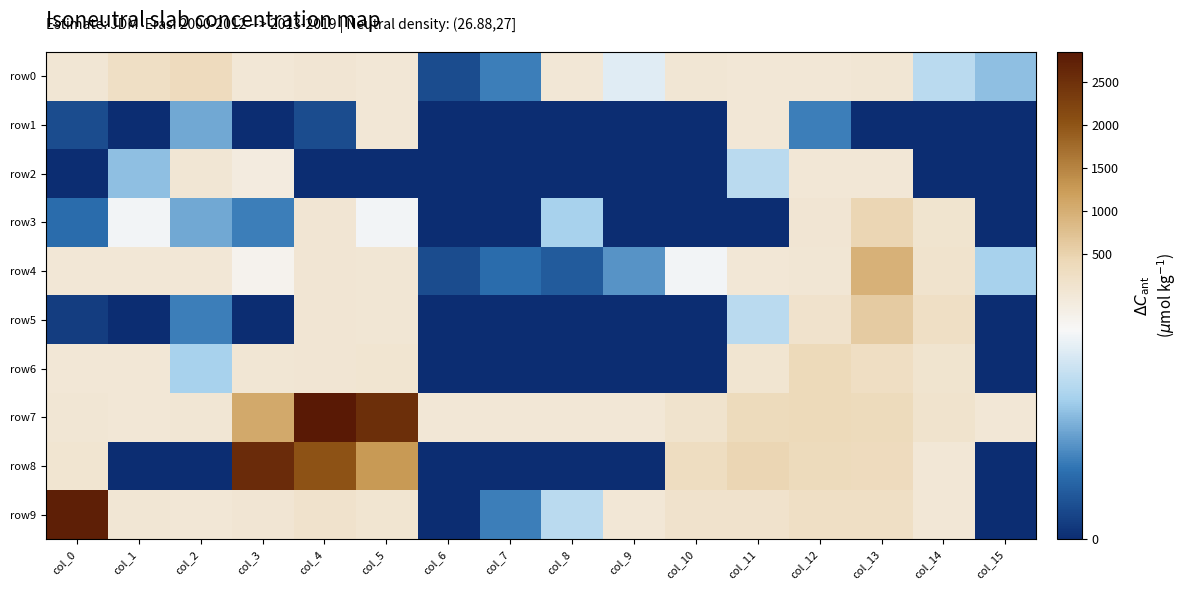

What is the spread (max minus min) of values at col_4?

2845